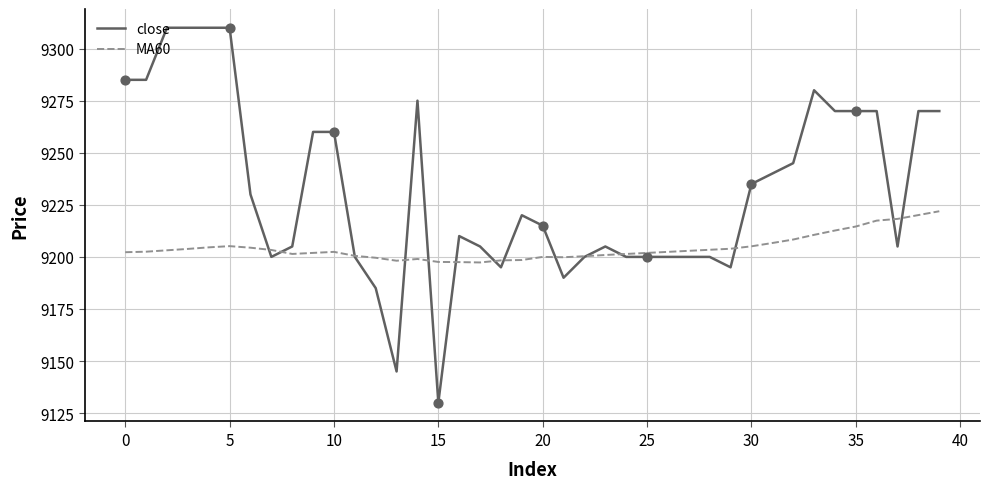

Which series has the largest total across all categories?

close